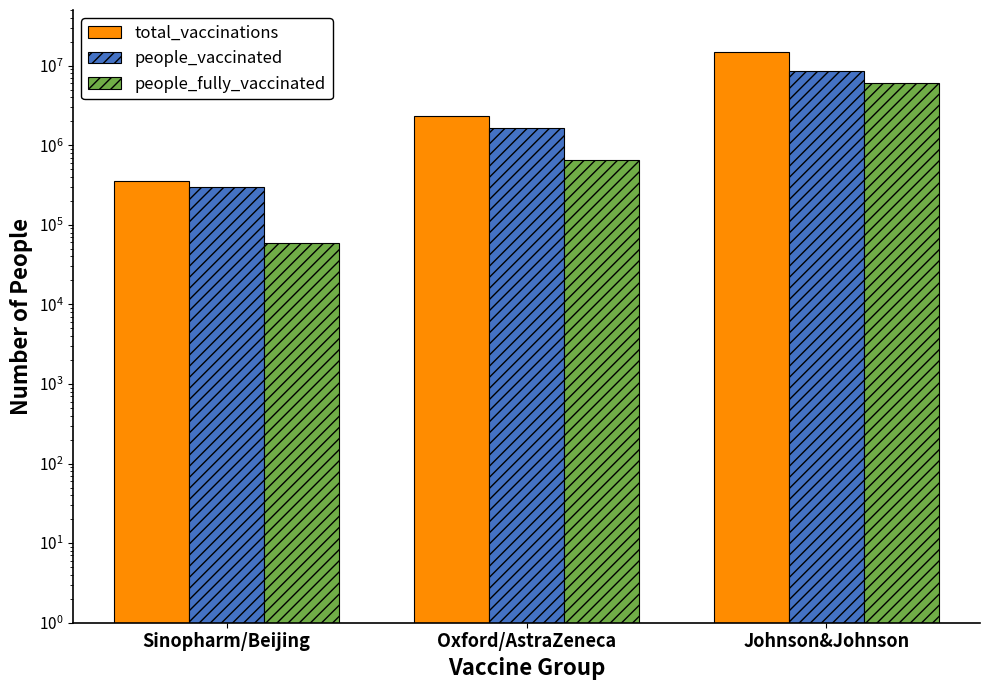

How many groups of bars are there?

3